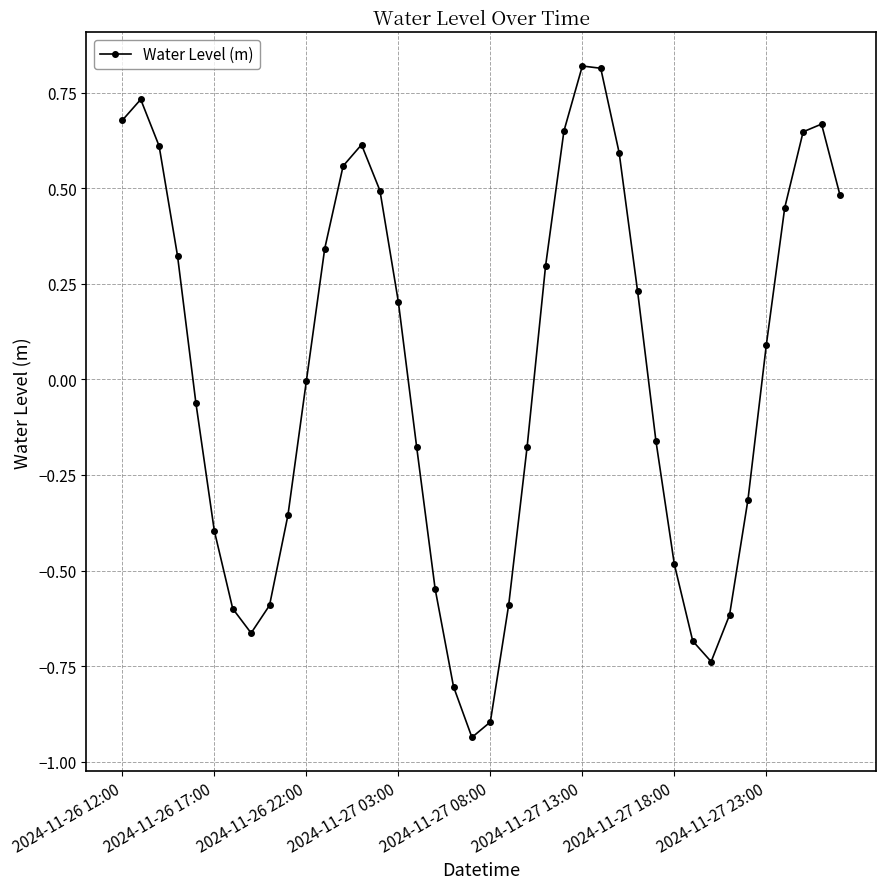

What is the maximum value shown in the chart?

0.8